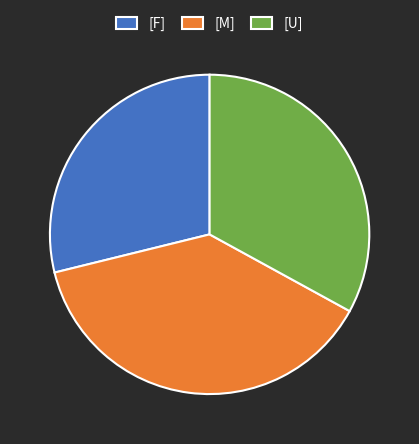

Does [F] account for over 50% of the chart?

No